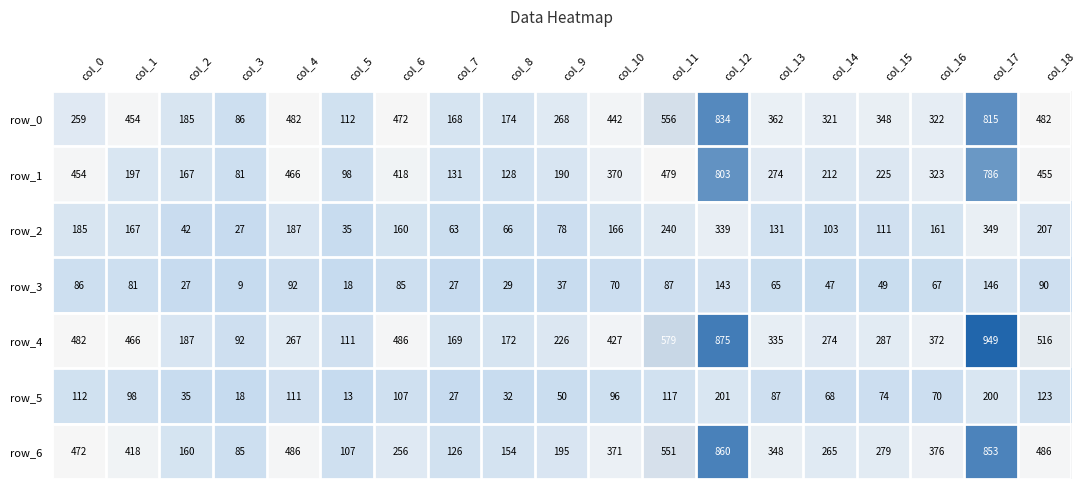

At which label is row_1 closest to 442?

col_0